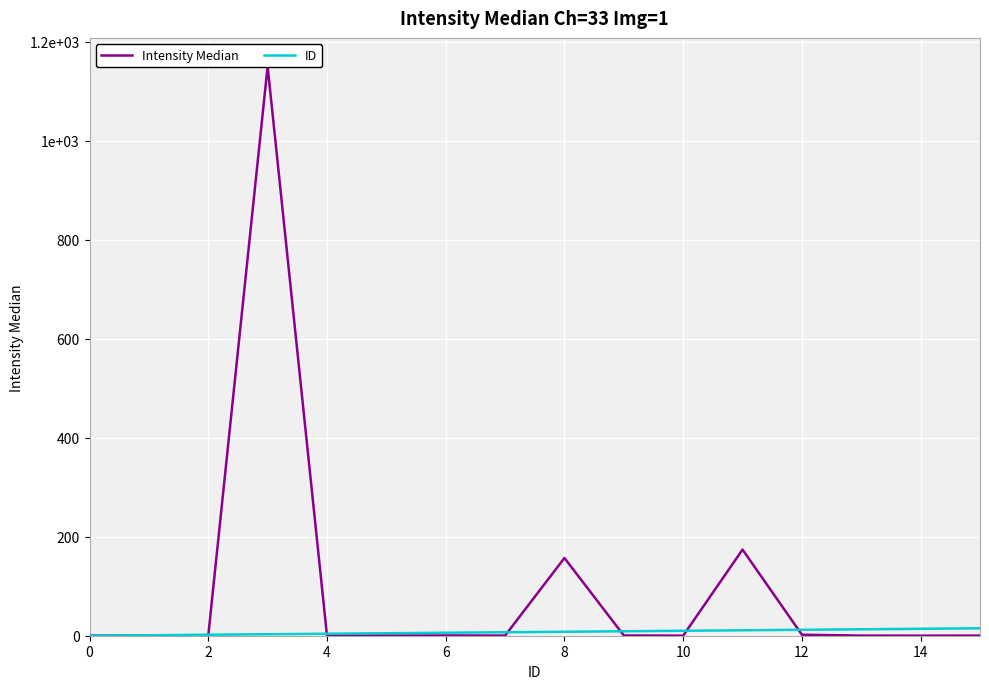

After their last crossing, which series has the higher values: ID or Intensity Median?

ID